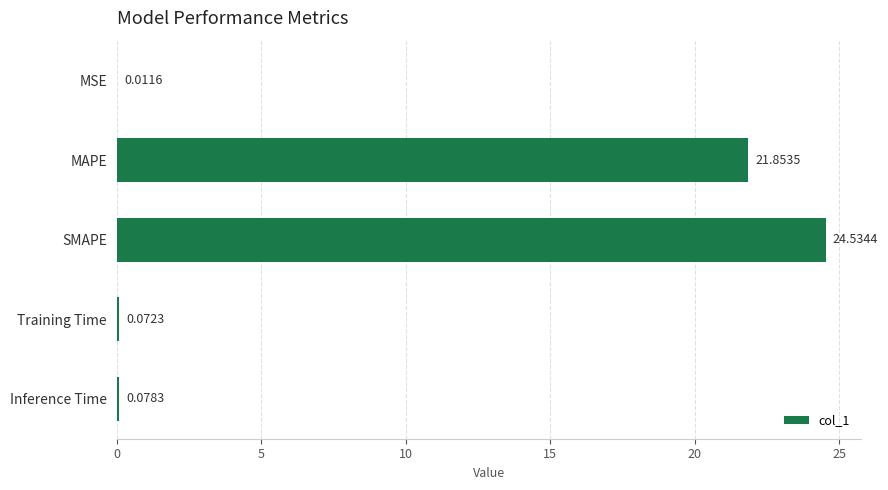

Are the bars horizontal?

Yes